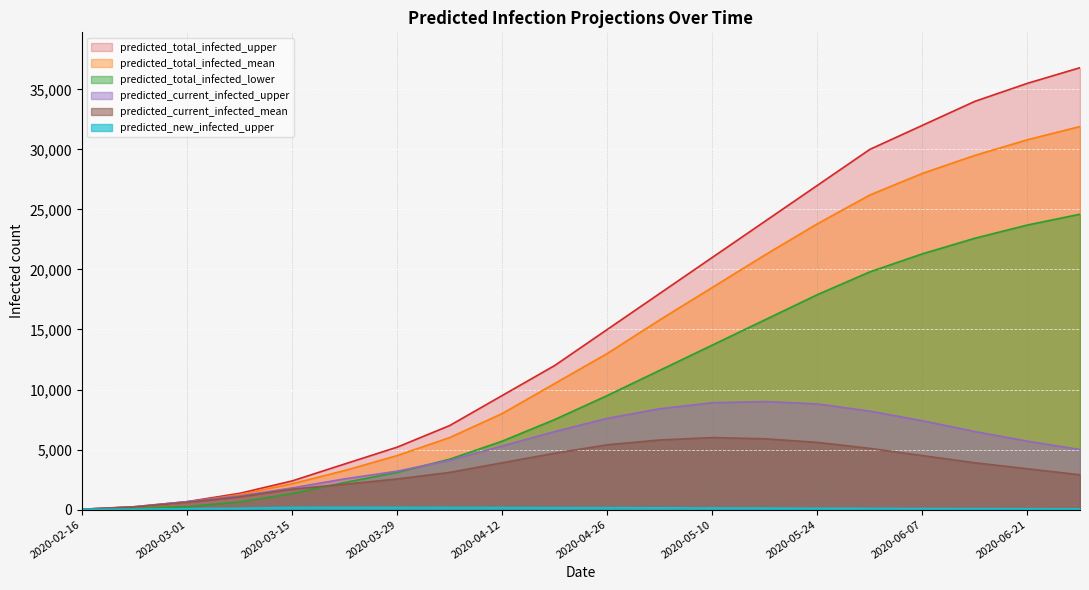

How many data points in predicted_current_infected_mean are above 3900?

8